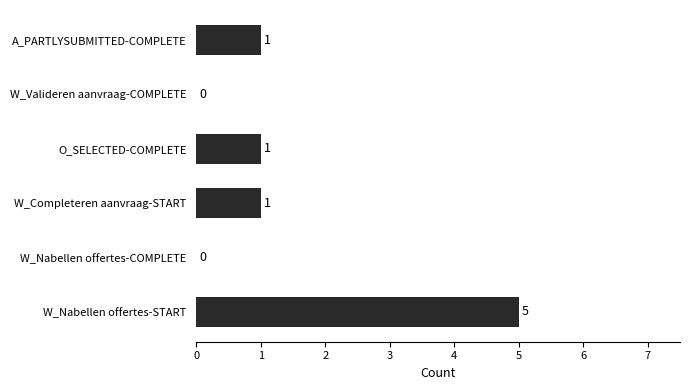

What is the sum of all values?

8